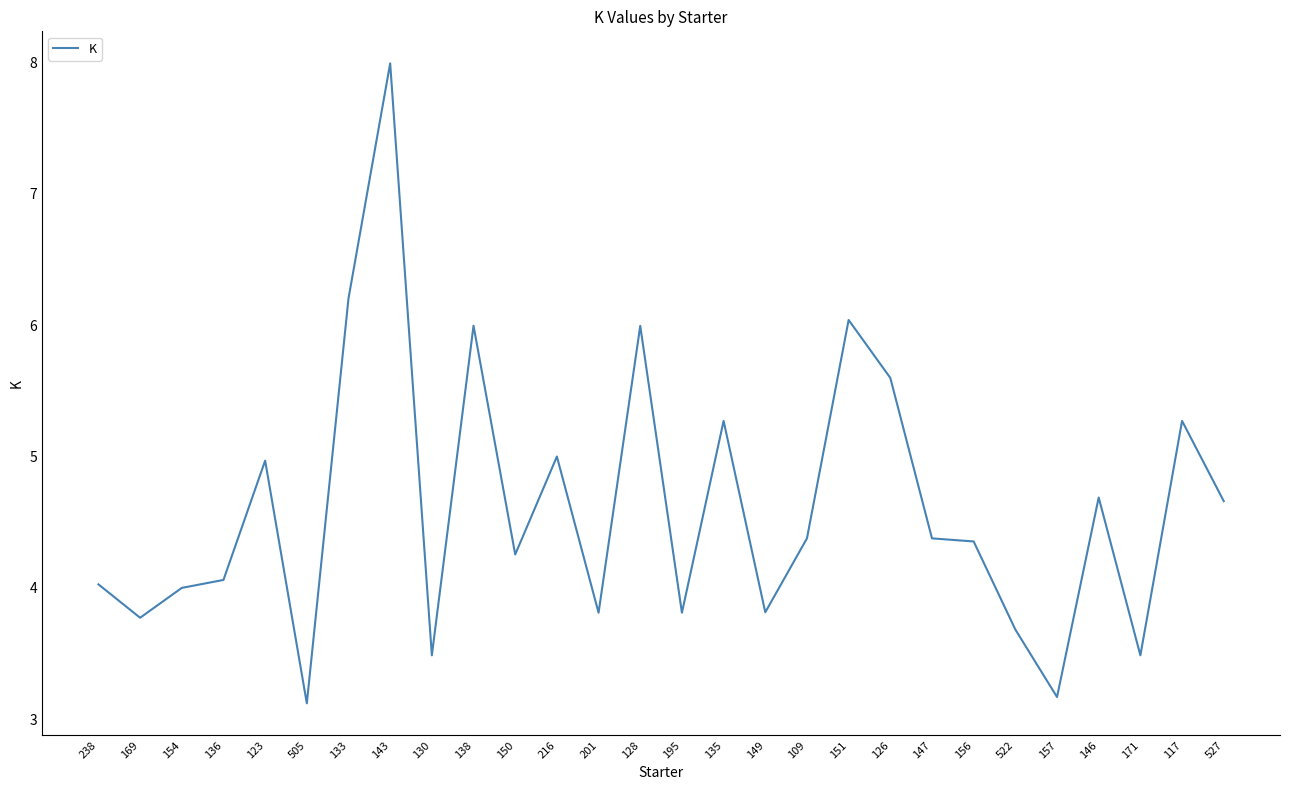

How many lines are shown in the chart?

1